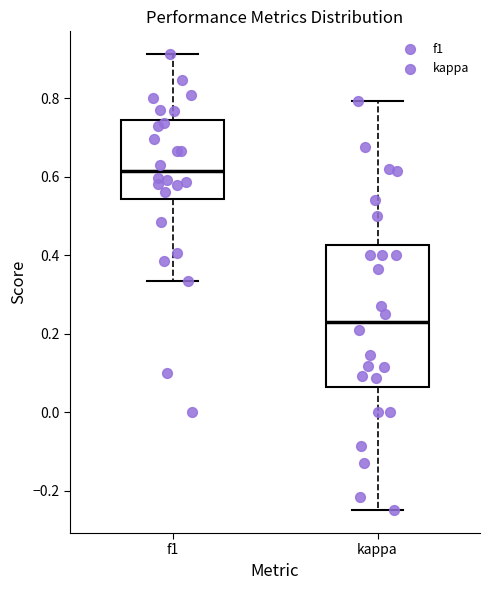

Reading left to right, transcribe this box plot: for each box, give where its median line is, the range the box spans, and where its two whiskers end, as read against the y-axis. The values are not printed on the chart, so give them approximately, as read against the axis.

f1: median 0.62, box 0.54 to 0.74, whiskers 0.34 to 0.92
kappa: median 0.24, box 0.06 to 0.42, whiskers -0.24 to 0.80